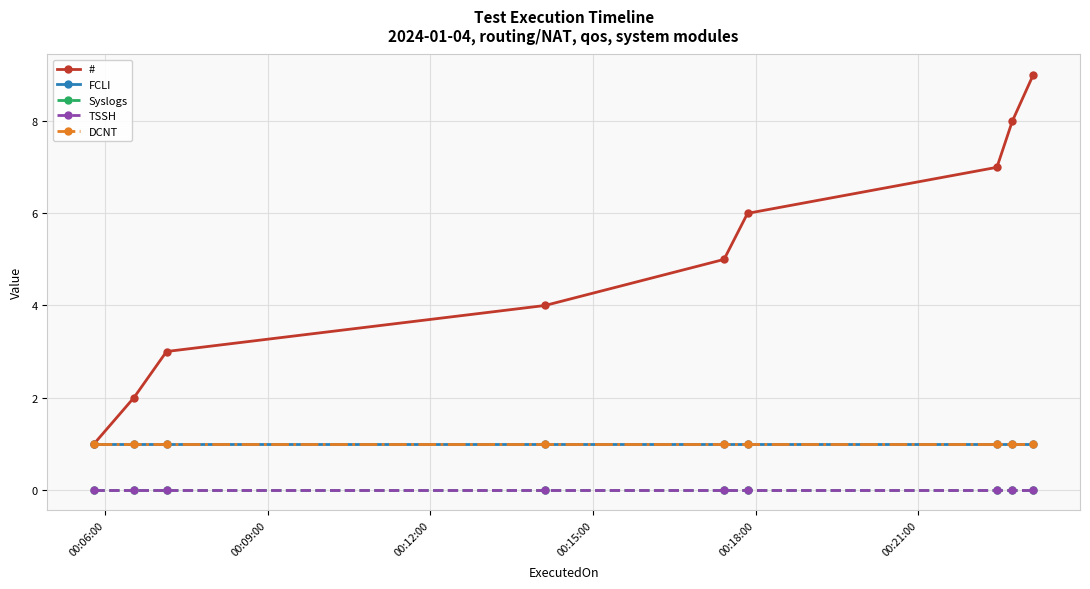

Does the chart have visible grid lines?

Yes